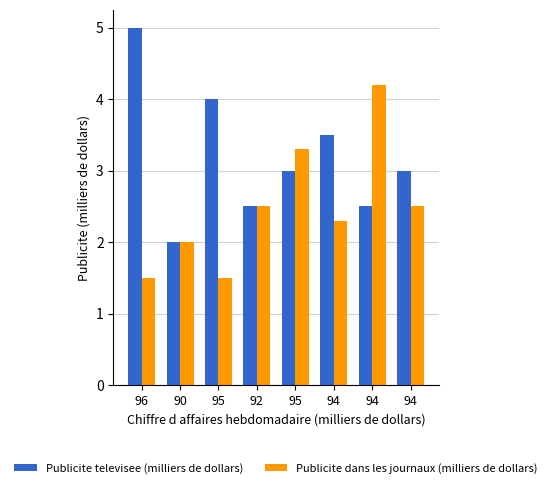

What is the smallest value displayed?

1.5